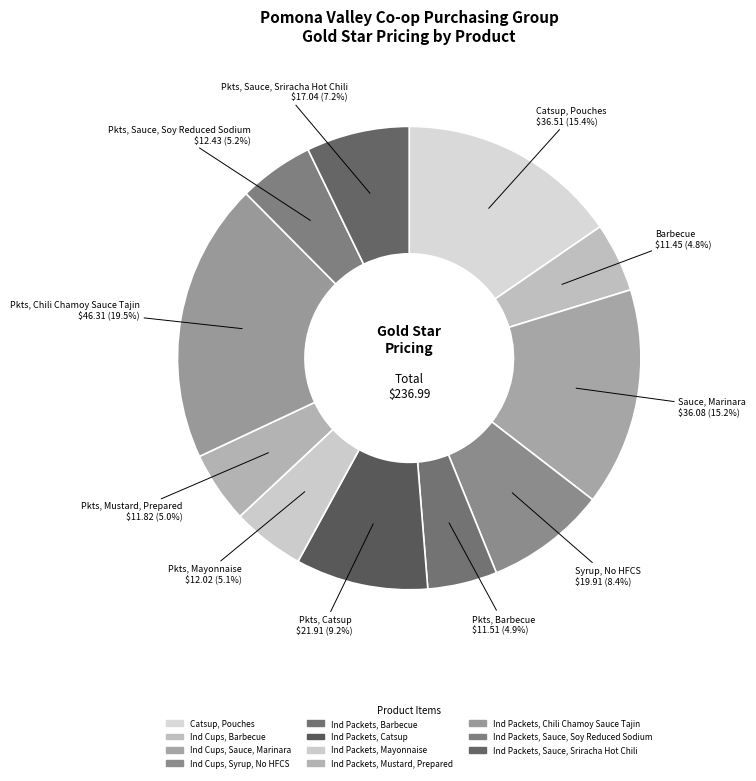

How many slices are in this pie chart?

11